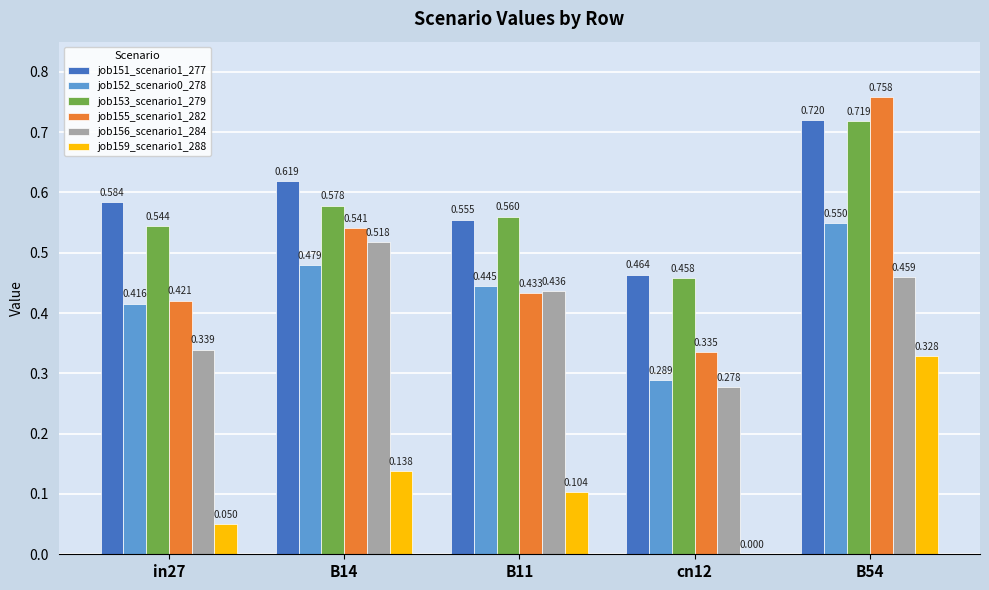

Does the chart contain stacked bars?

No